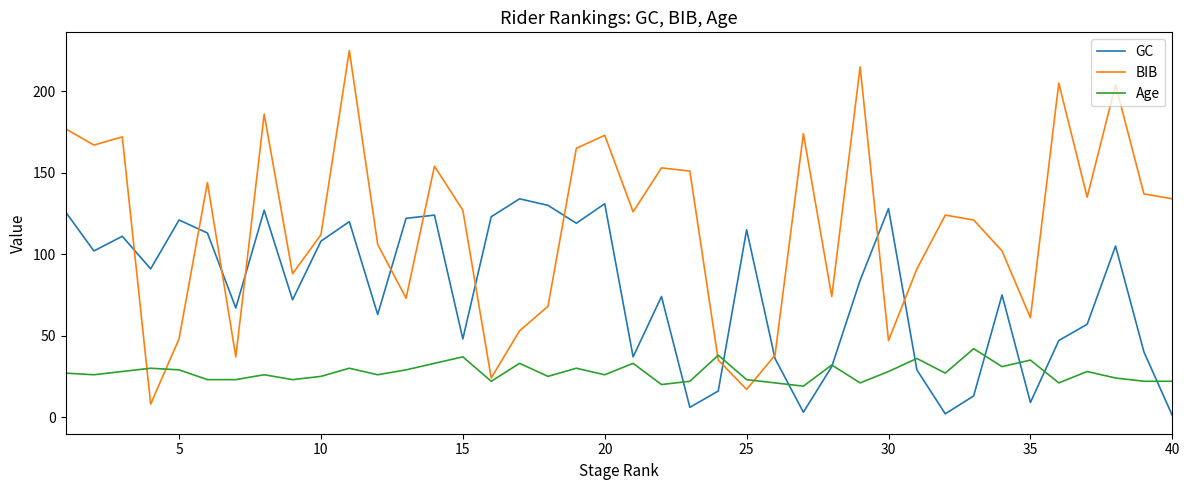

What is the greatest value displayed?

225